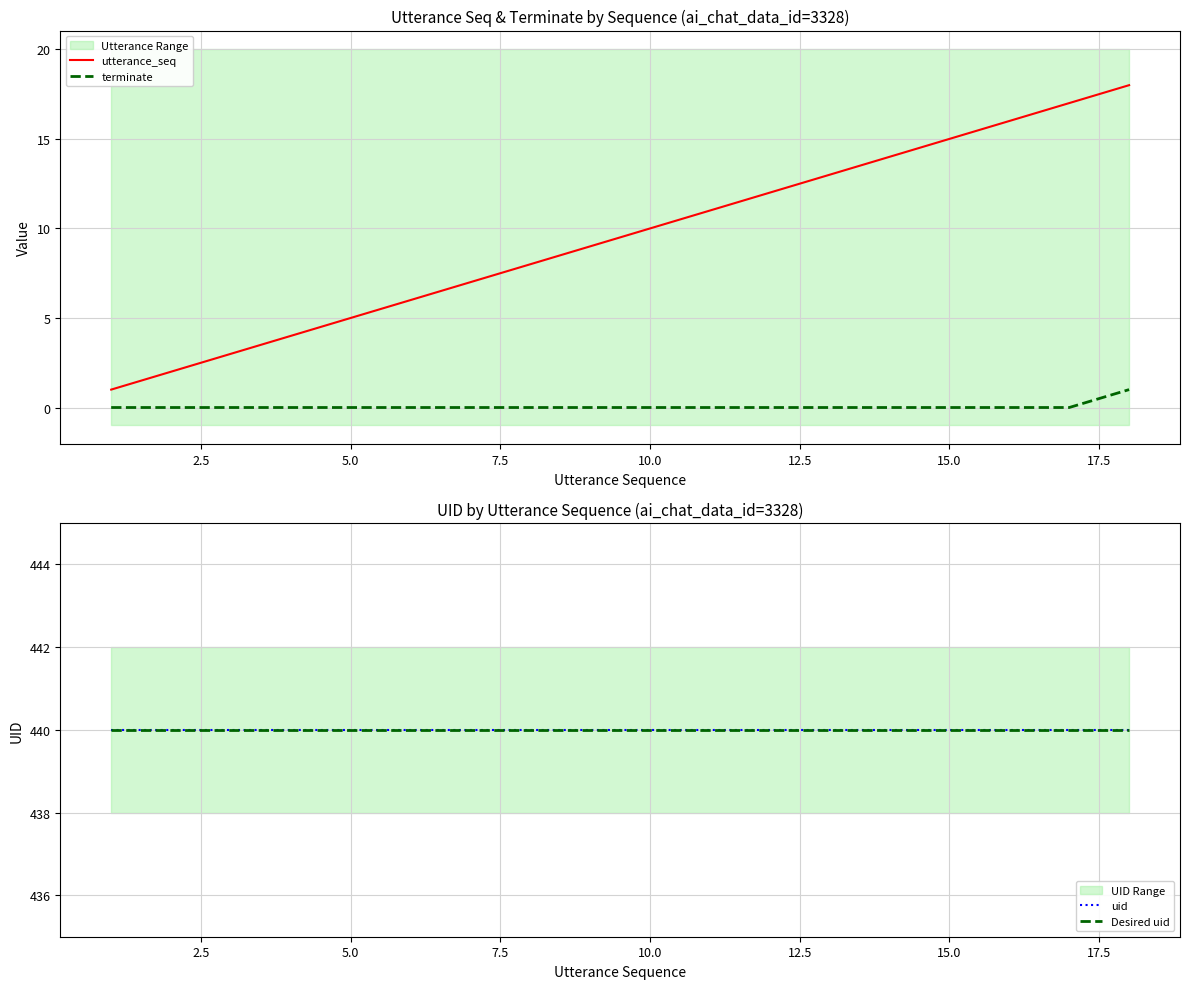

True or false: Desired uid and terminate cross at least once.

False